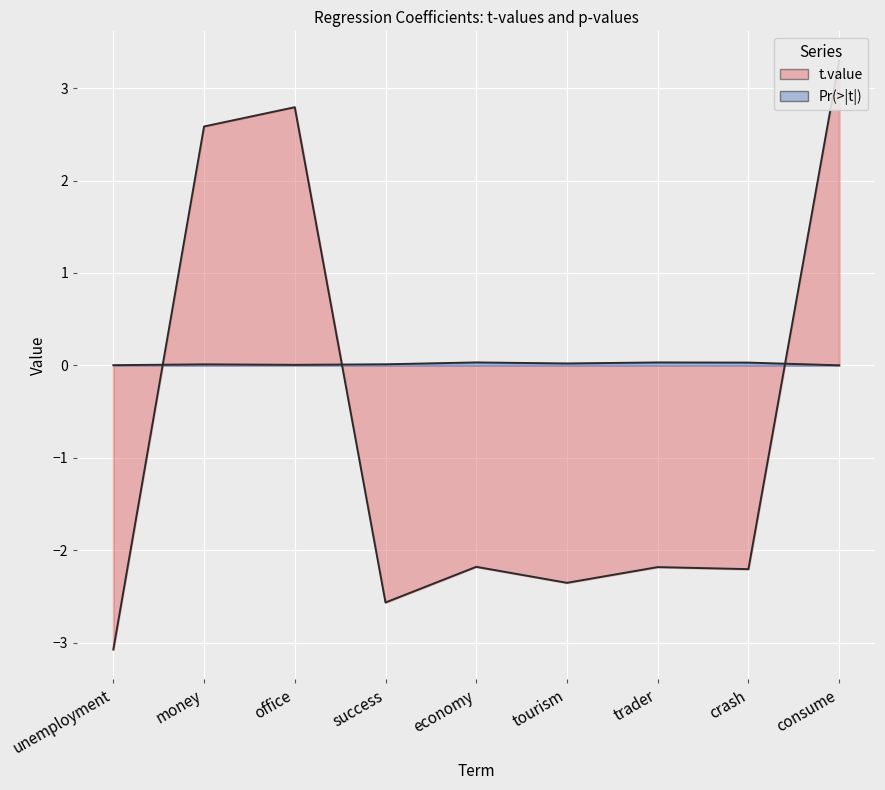

Is it true that Pr...t.. equals 0.0 at money?

True